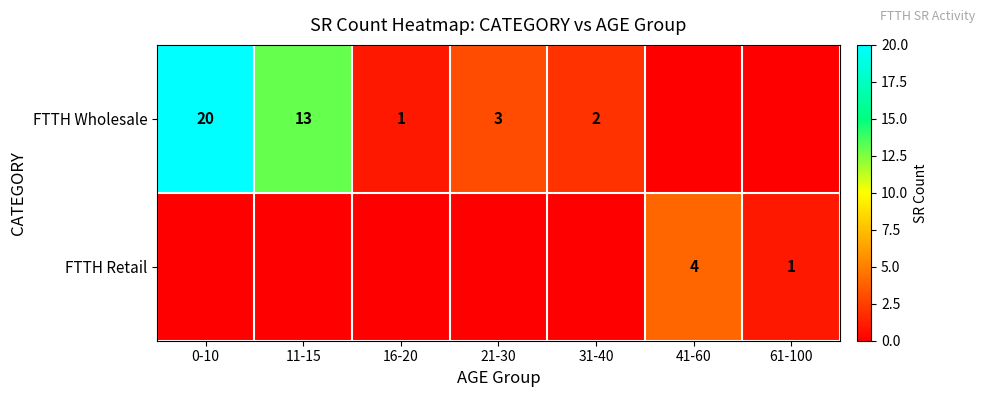

How many data points does each series have?

7